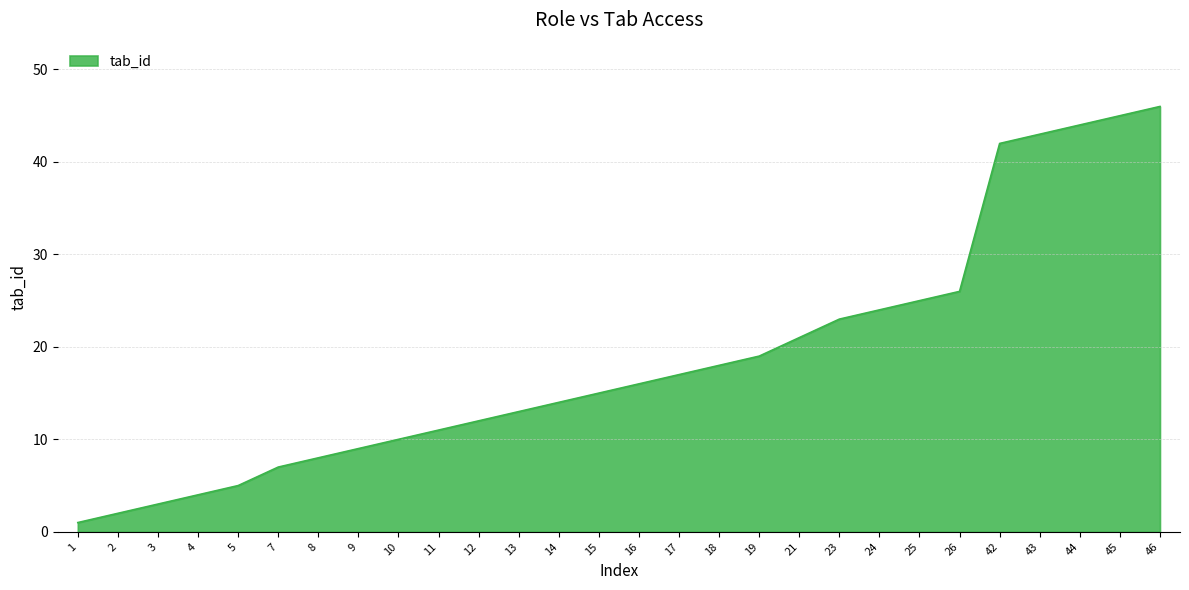

The chart shows a value of 44 at 44. True or false?

True